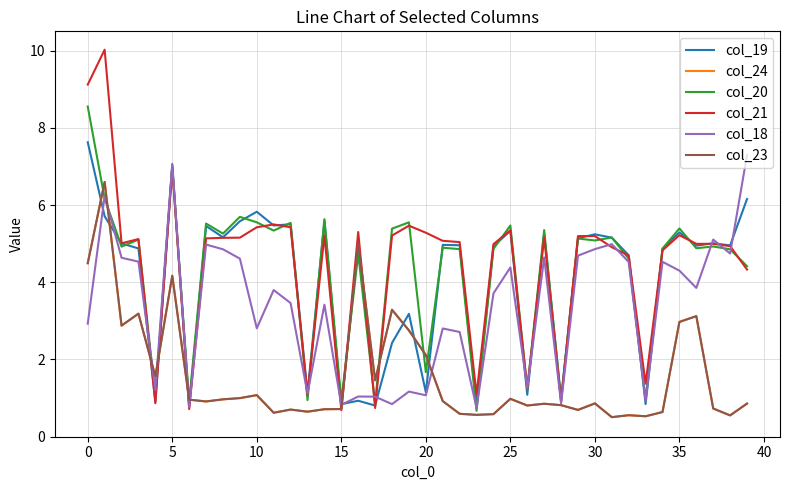

What is the lowest value of the col_23 series?

0.5